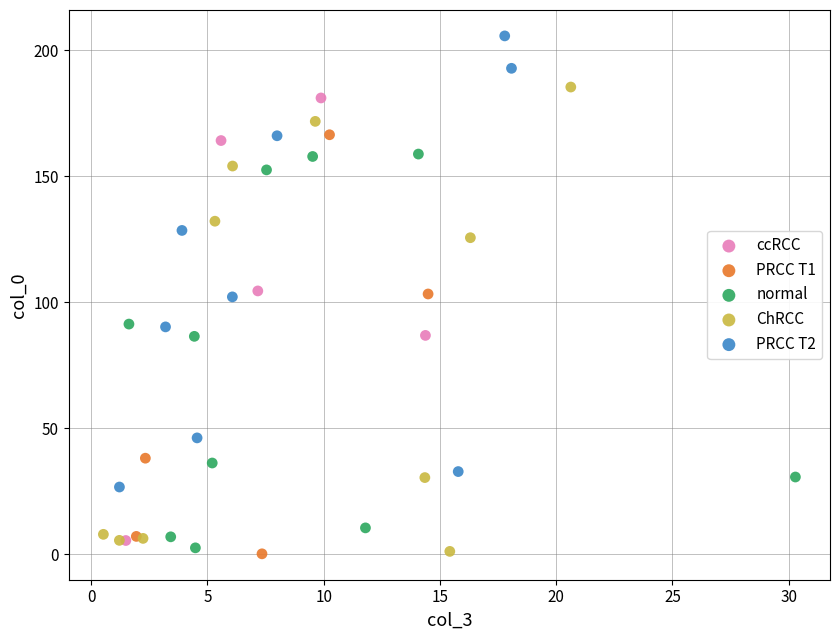

Which series contains the highest Y value?

PRCC T2